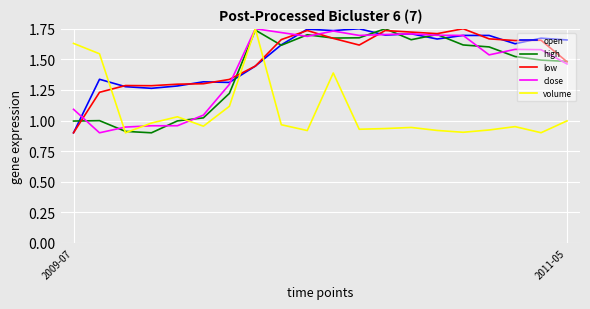

True or false: volume and low intersect in this chart.

True